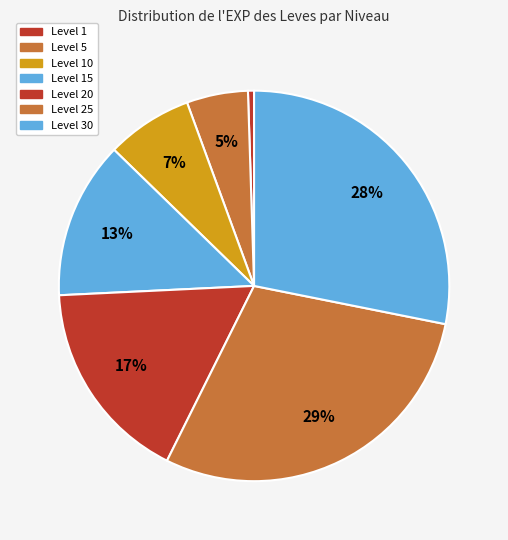

What is the smallest slice in the pie chart?

1